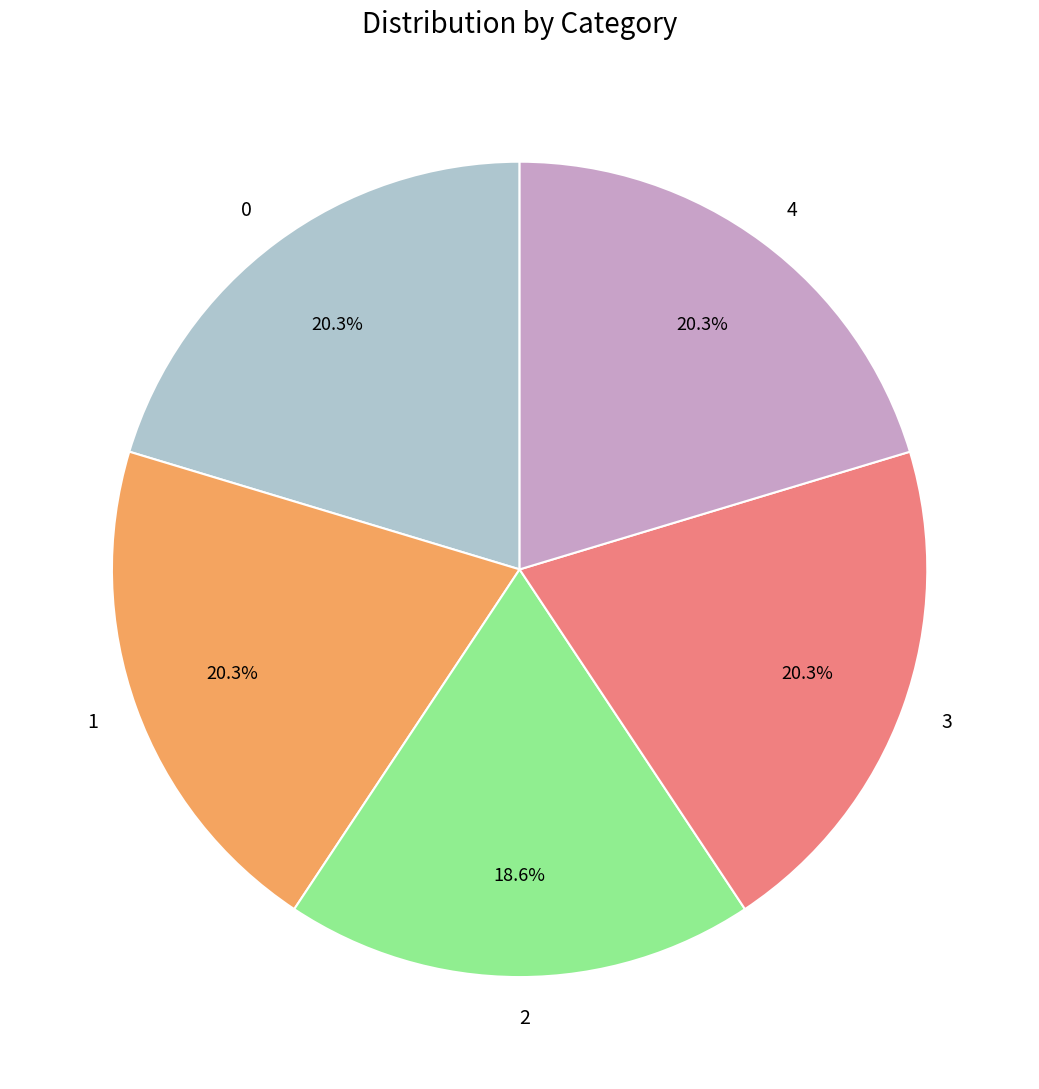

Is it true that 3 is 20% of the pie?

True